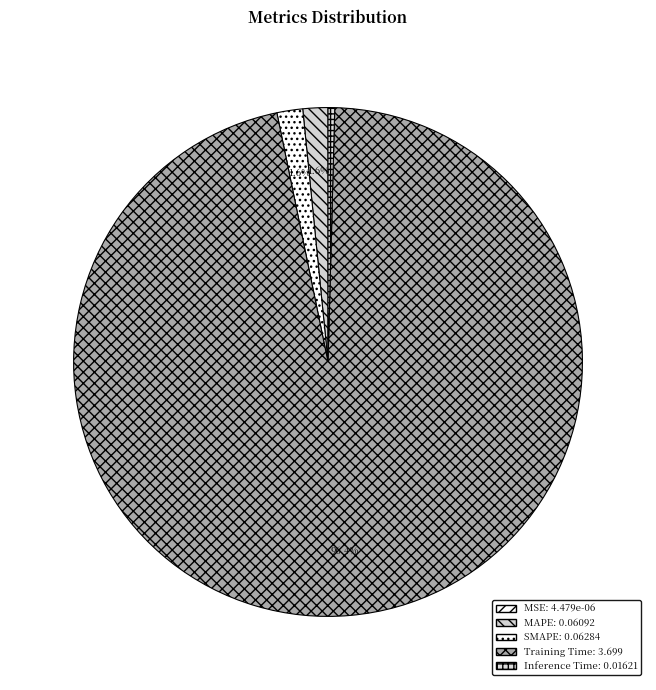

What is the change in value from Training Time to Inference Time?

-3.7